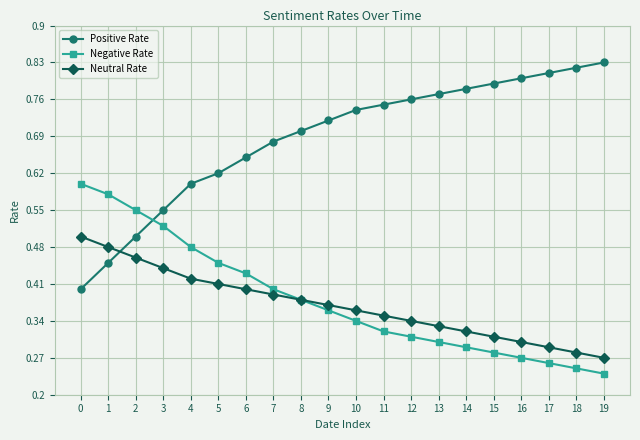

Which category has the lowest value across all series?

19